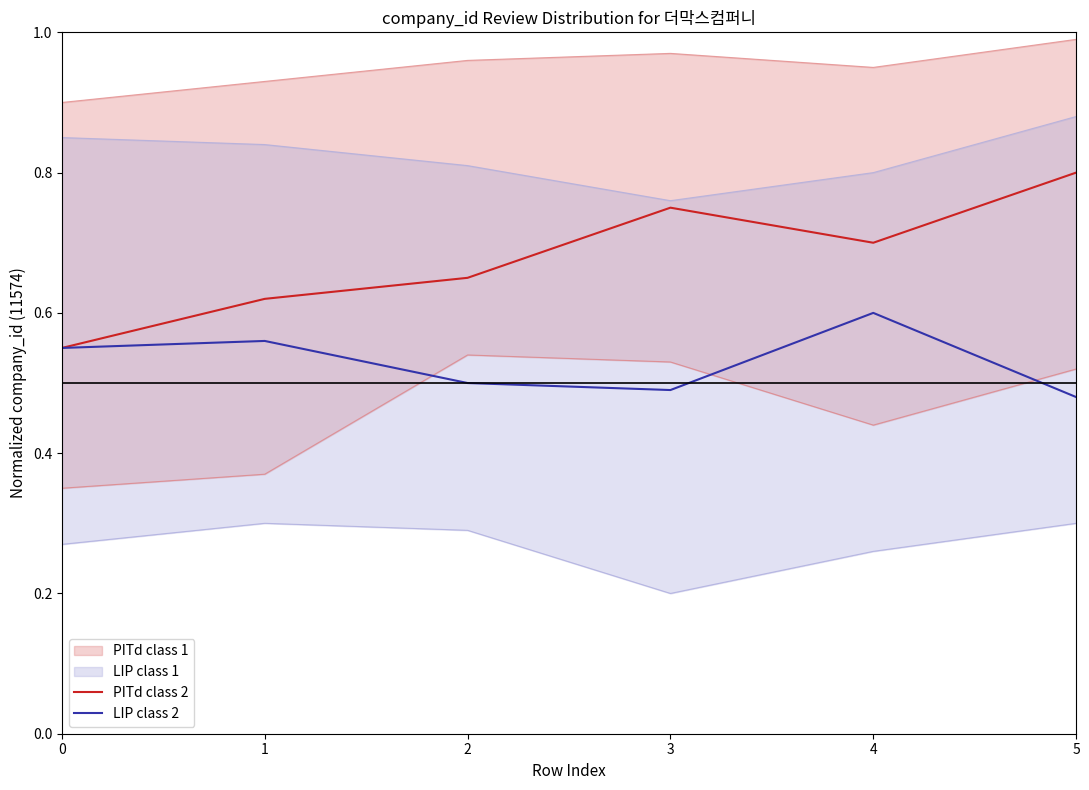

Which series has the largest range (max minus min)?

PITd class 2